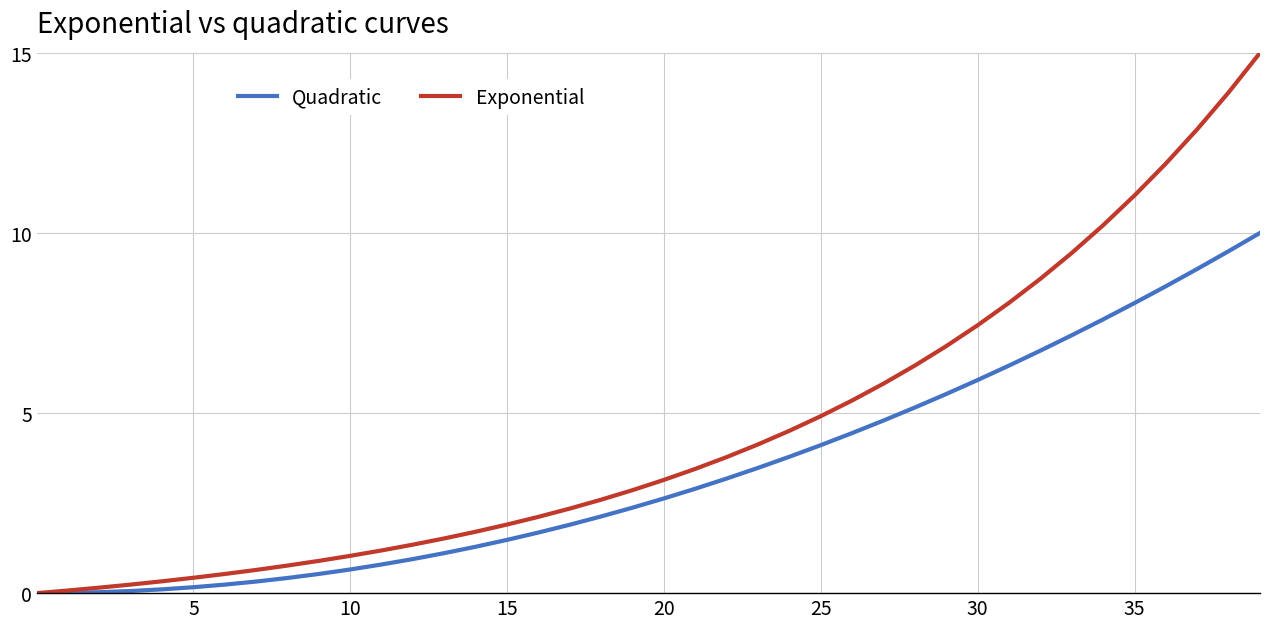

Which series has the widest spread of values?

Exponential